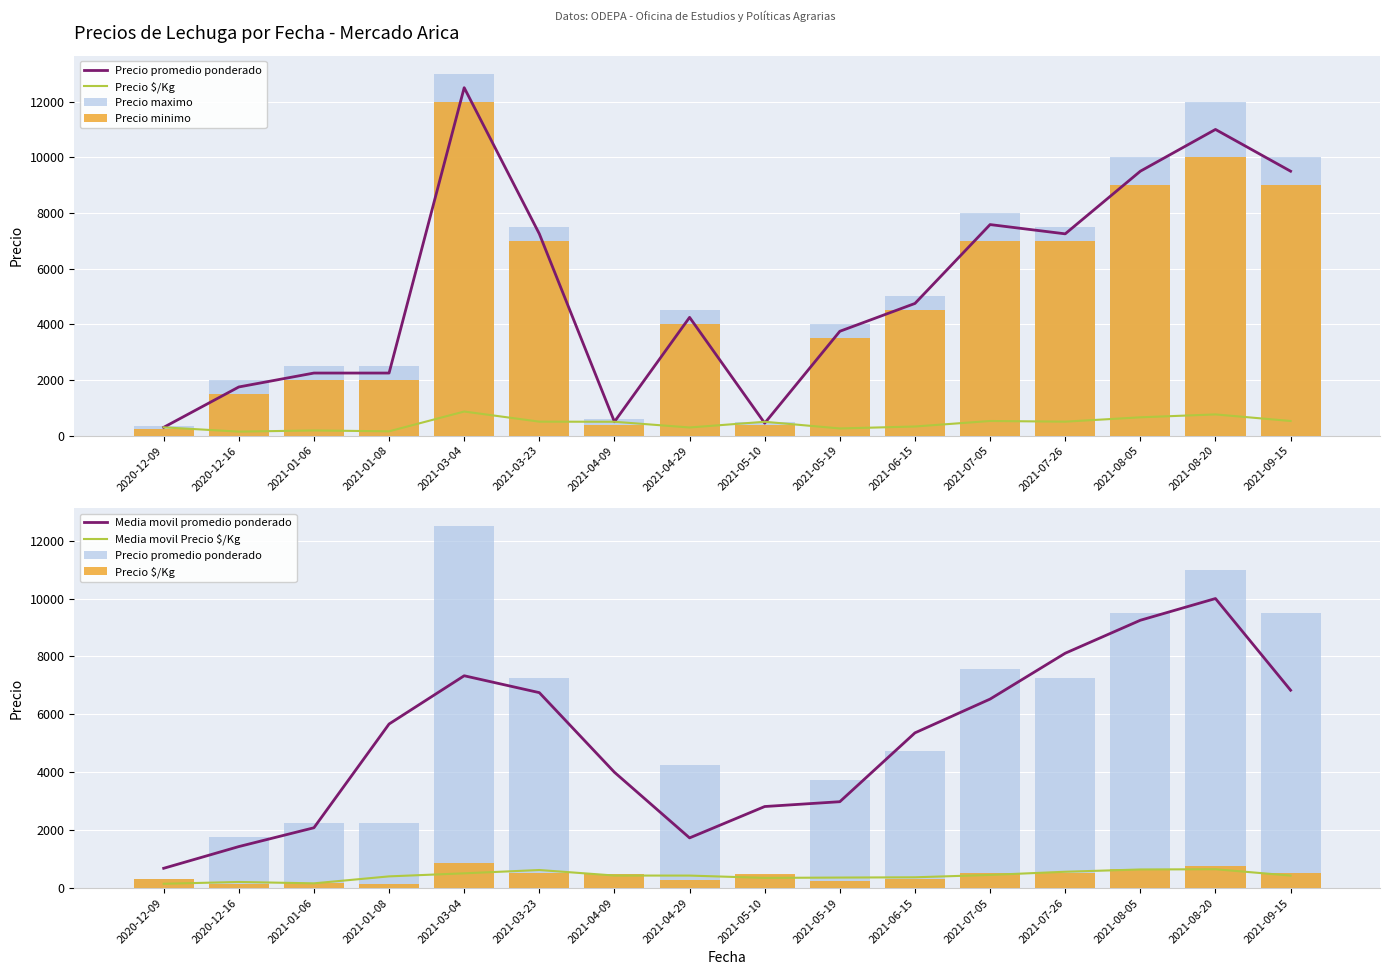

What is the difference between the maximum and minimum values in the Precio promedio ponderado series?

12200.0